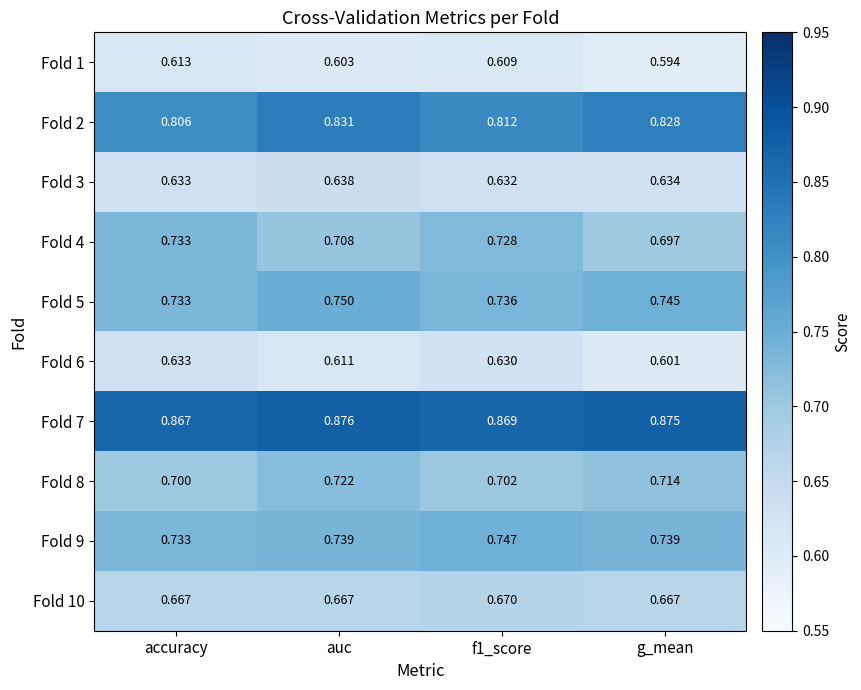

List the series in order of their peak value, highest first.

Fold 7, Fold 2, Fold 5, Fold 9, Fold 4, Fold 8, Fold 10, Fold 3, Fold 6, Fold 1